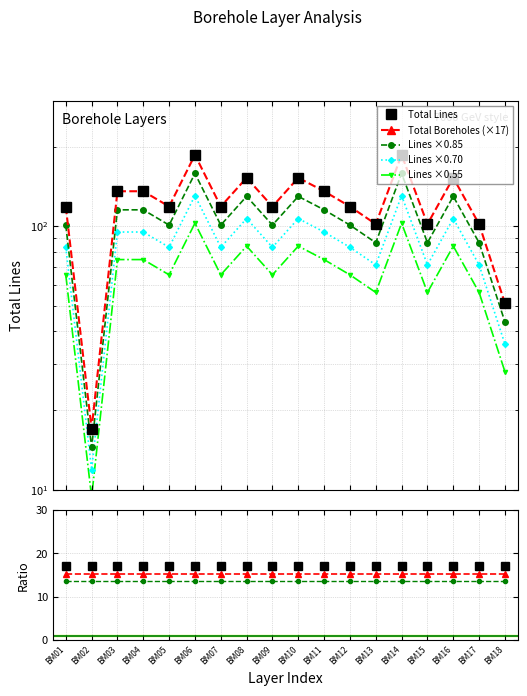

What is the sum of the Total Boreholes values at BM04 and BM06?

323.0